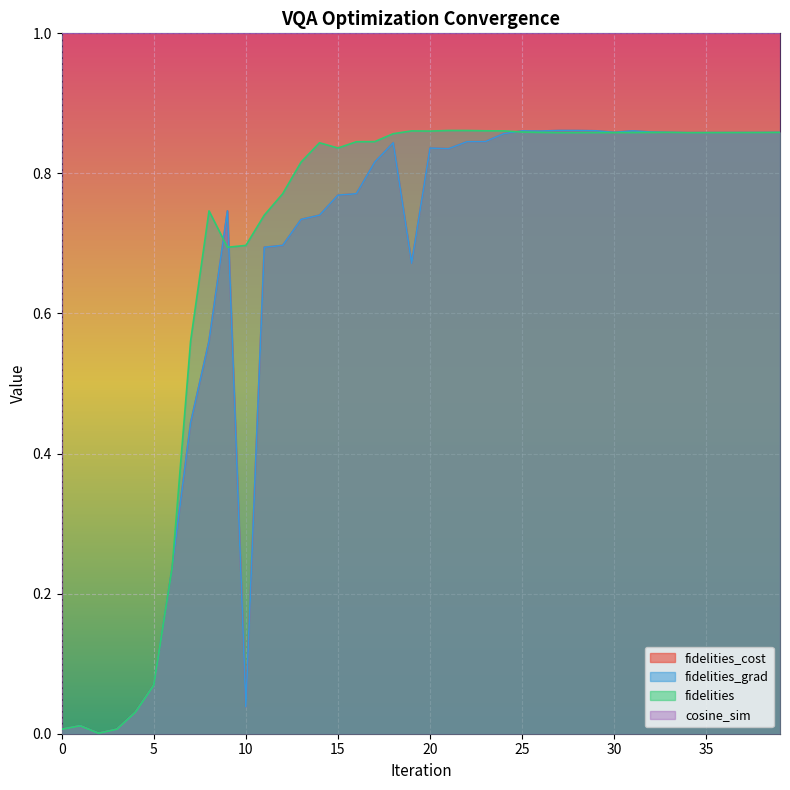

Between 31 and 5, which is larger?

31